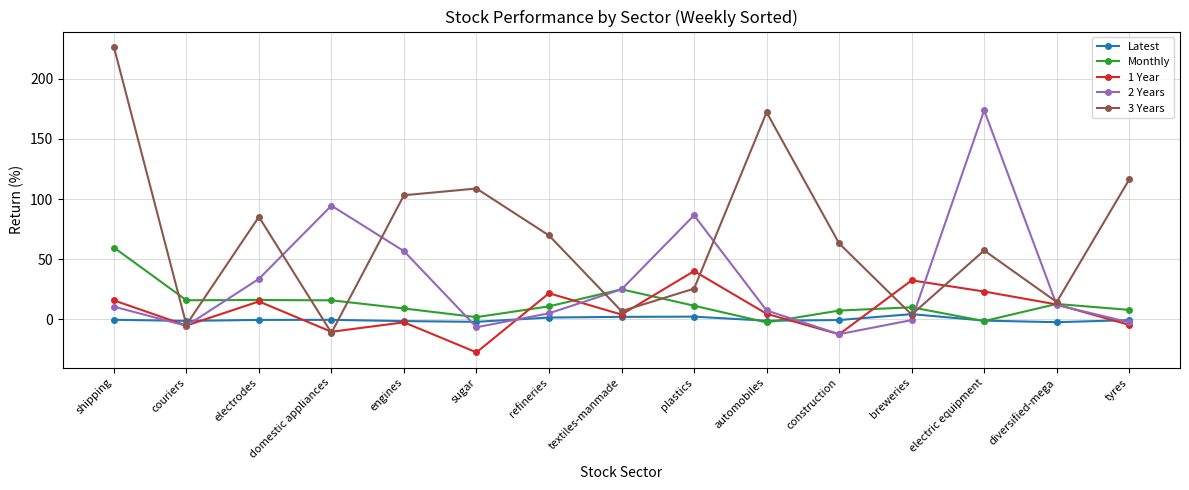

What is the maximum value shown in the chart?

226.5